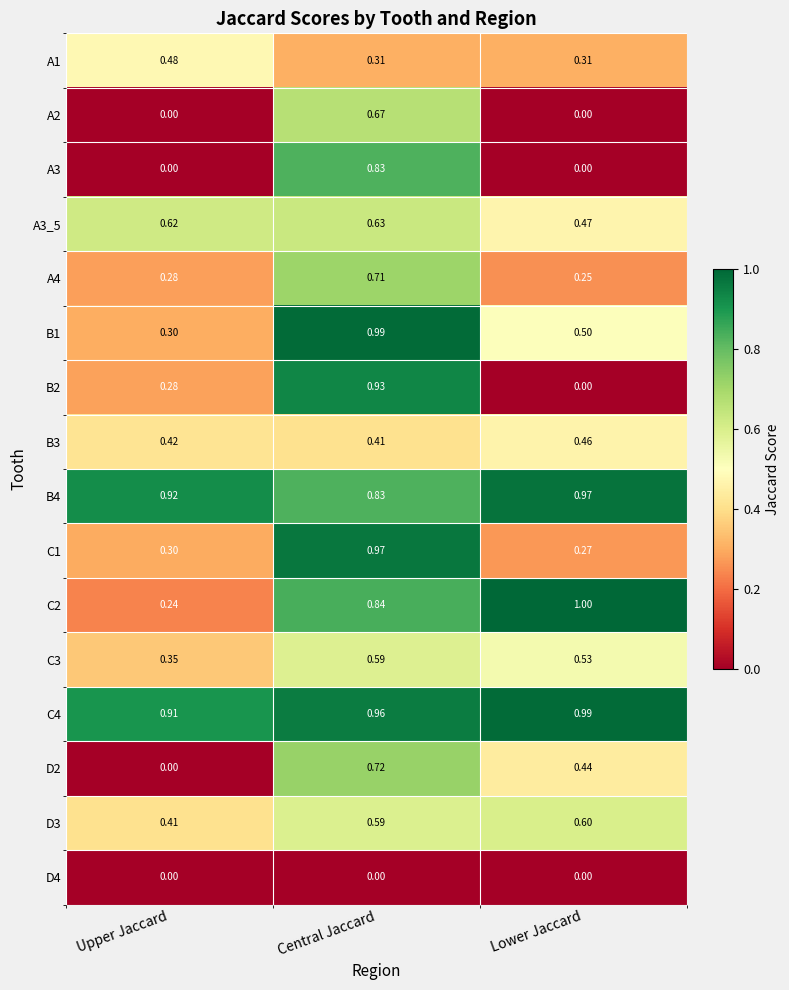

Count the number of data series in this chart.

16